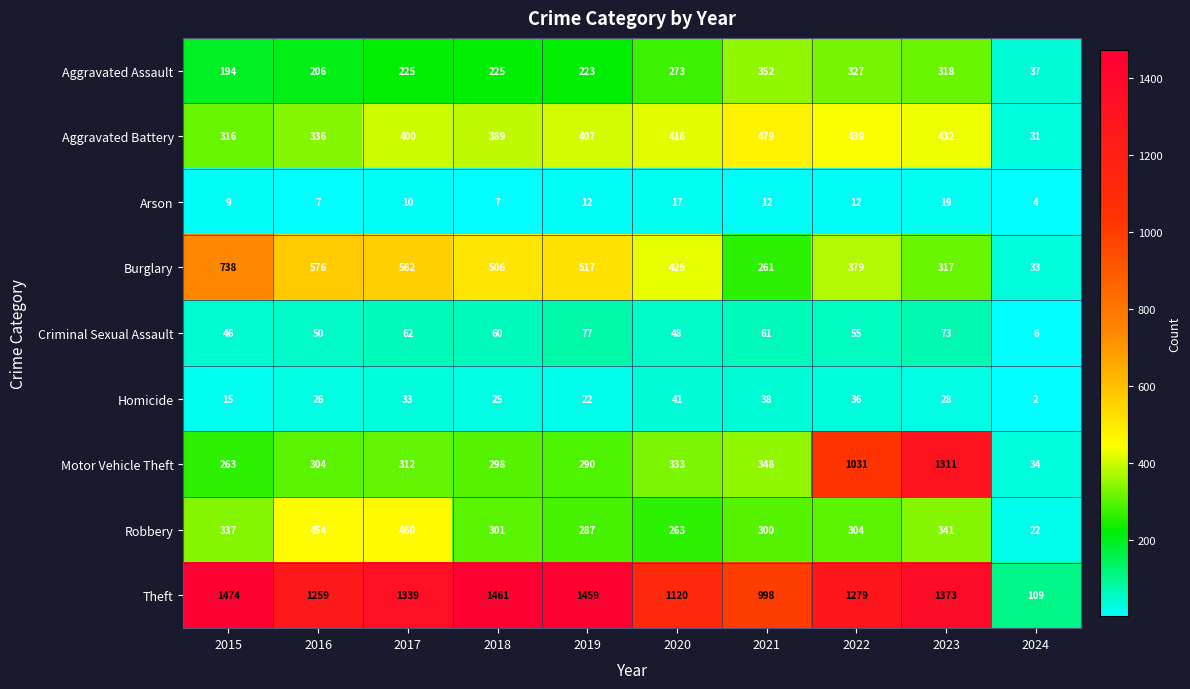

At which label is Burglary closest to 385?

2022